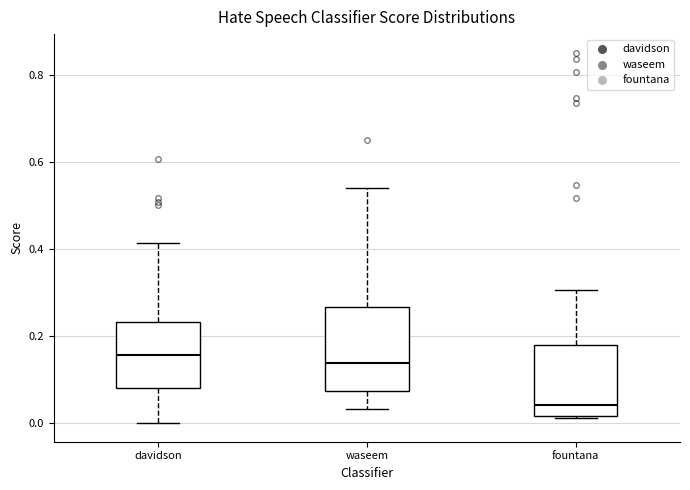

Which box's median line is the lowest?

fountana